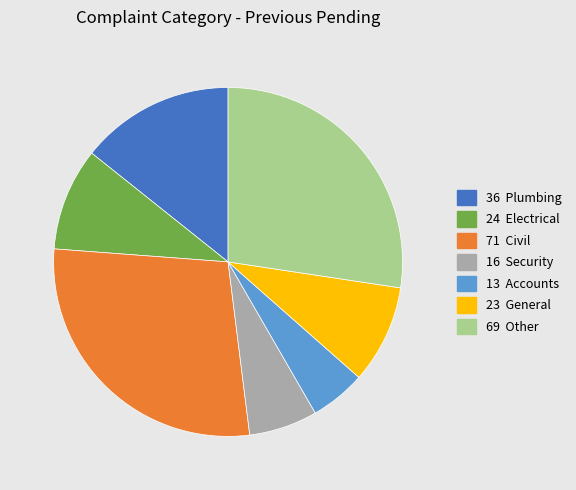

Does any single category account for the majority?

No